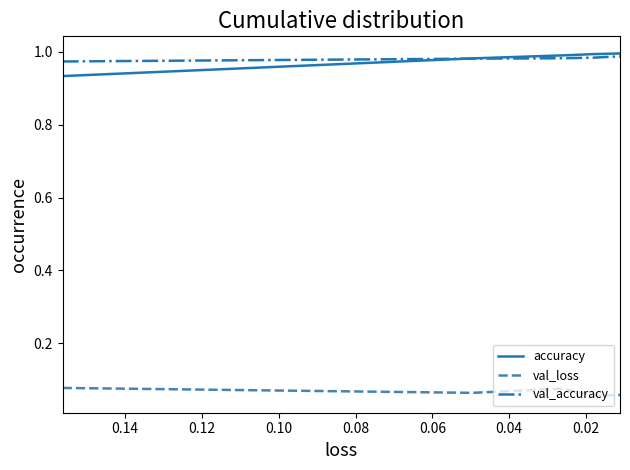

Is it true that val_accuracy equals 0.5 at 0.00?

False